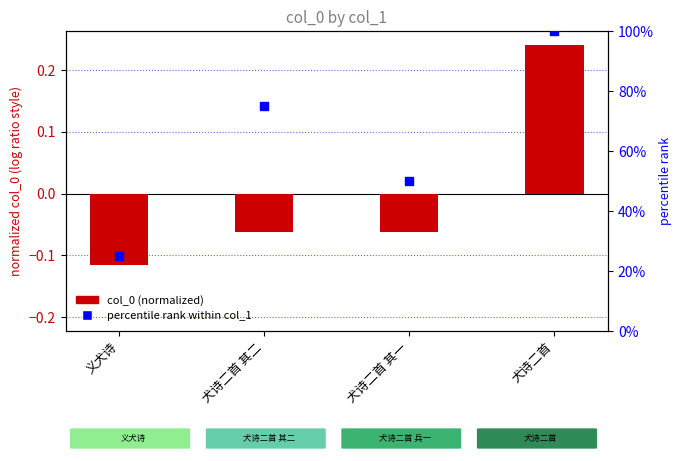

What is the total value across all series at 犬诗二首 其一?

49.9